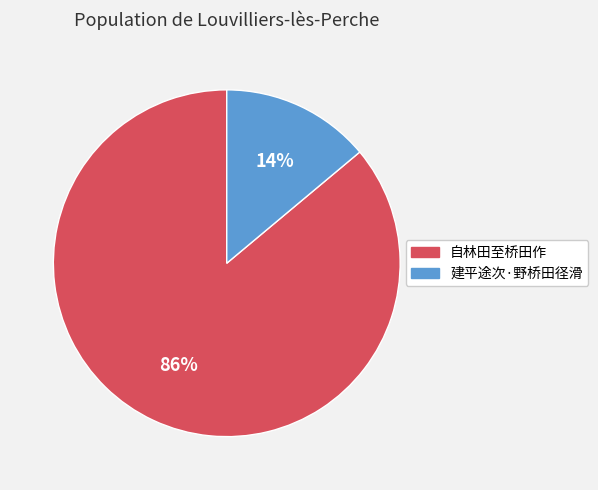

The 自林田至桥田作 slice represents 95% of the pie. True or false?

False